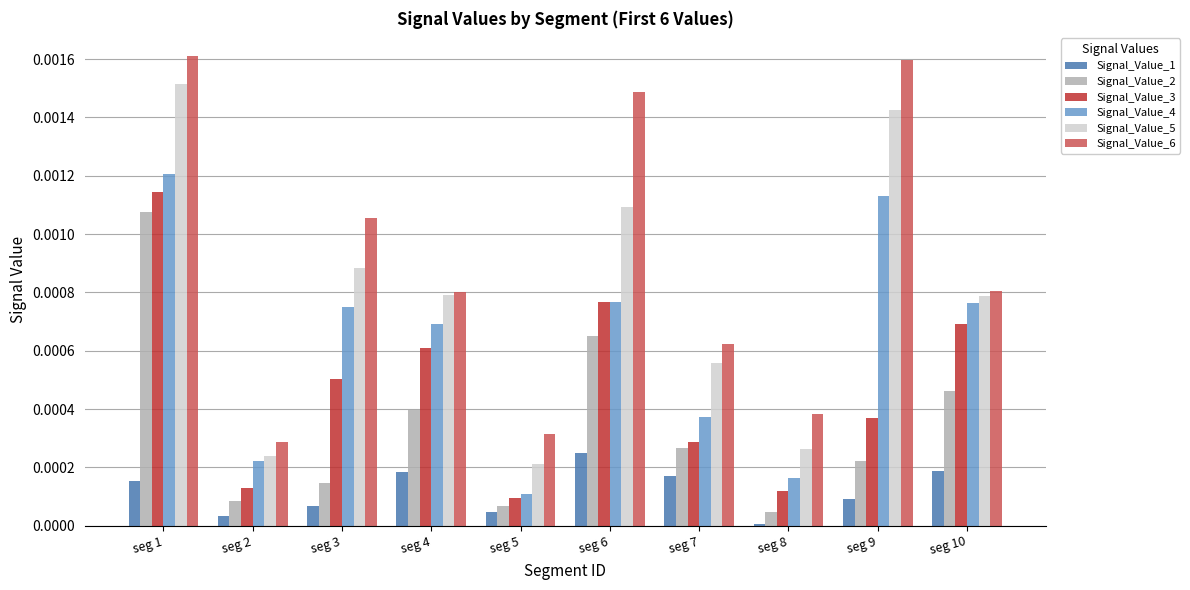

Which series has the largest total across all categories?

Signal_Value_6